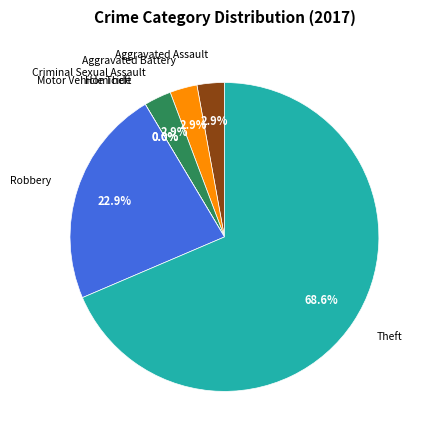

The Homicide slice represents 13% of the pie. True or false?

False